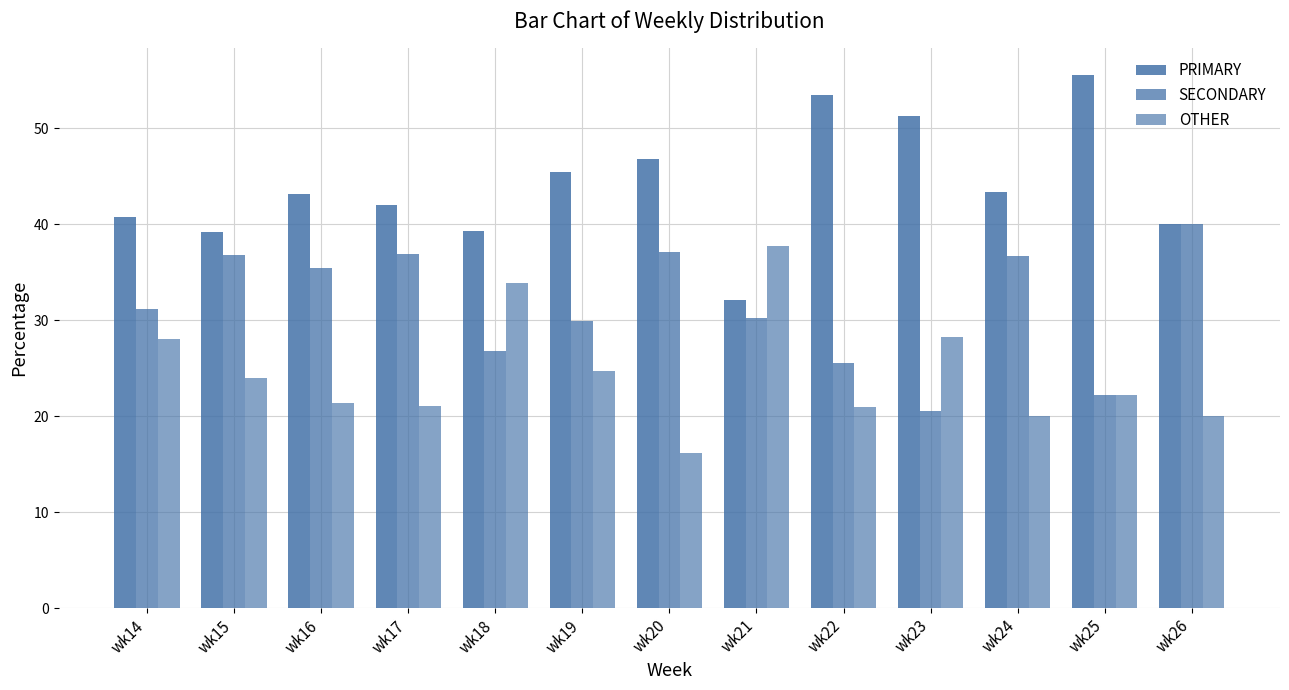

Which label corresponds to the smallest value in the chart?

wk20